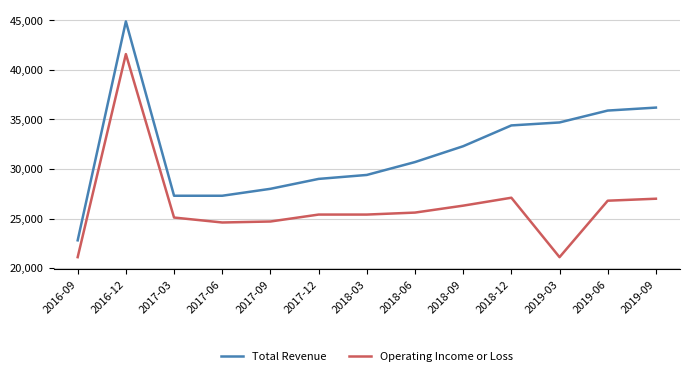

Is it true that Operating Income or Loss equals 41600 at 2016-12?

True